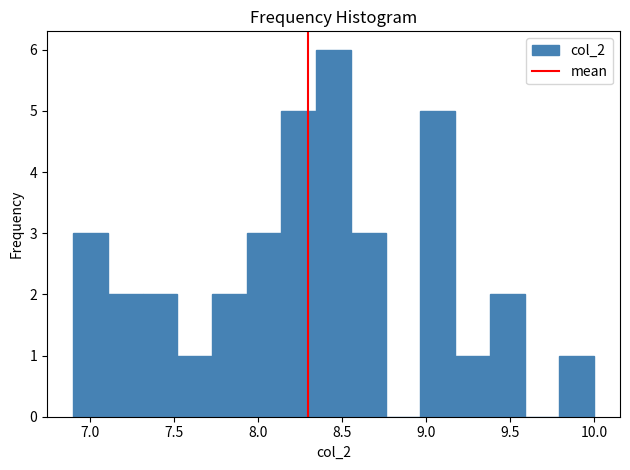

Reading left to right, list every bar in this chart as the range it spans on the x-axis followed by its height. Neither the bar edges nor the heights are printed on the chart, so give them approximately, as read against the axes.

6.90 to 7.10: 3
7.10 to 7.30: 2
7.30 to 7.50: 2
7.50 to 7.75: 1
7.75 to 7.95: 2
7.95 to 8.15: 3
8.15 to 8.35: 5
8.35 to 8.55: 6
8.55 to 8.75: 3
8.75 to 8.95: 0
8.95 to 9.15: 5
9.15 to 9.40: 1
9.40 to 9.60: 2
9.60 to 9.80: 0
9.80 to 10.00: 1